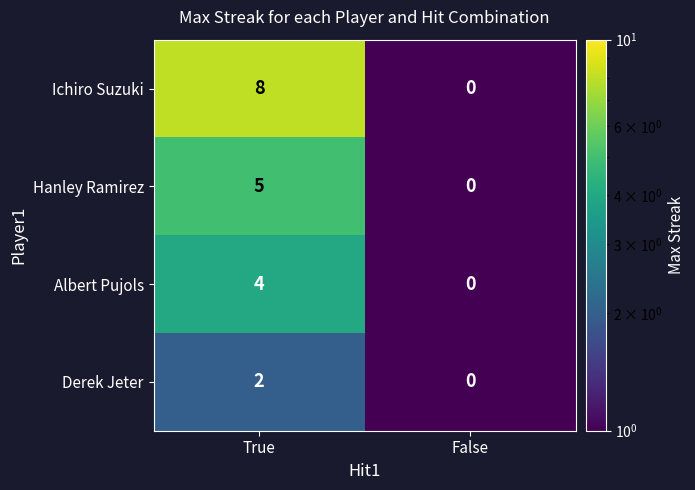

At which label does Albert Pujols reach its minimum?

False